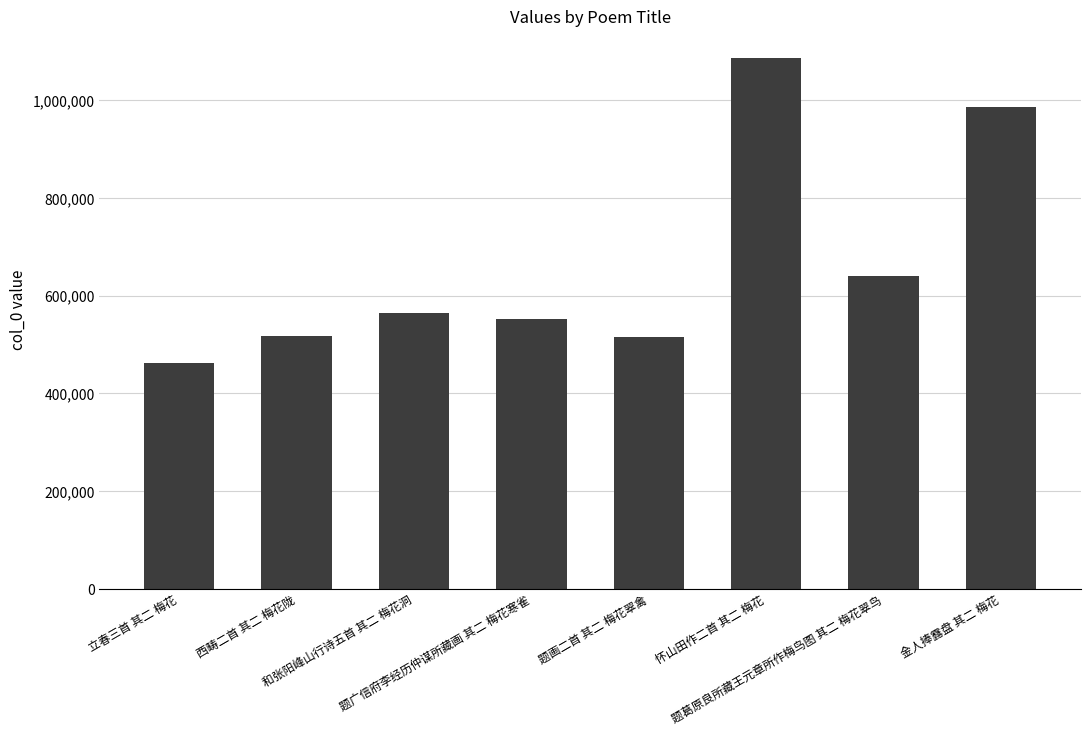

What is the label of the 3rd bar from the right?

怀山田作二首 其二 梅花